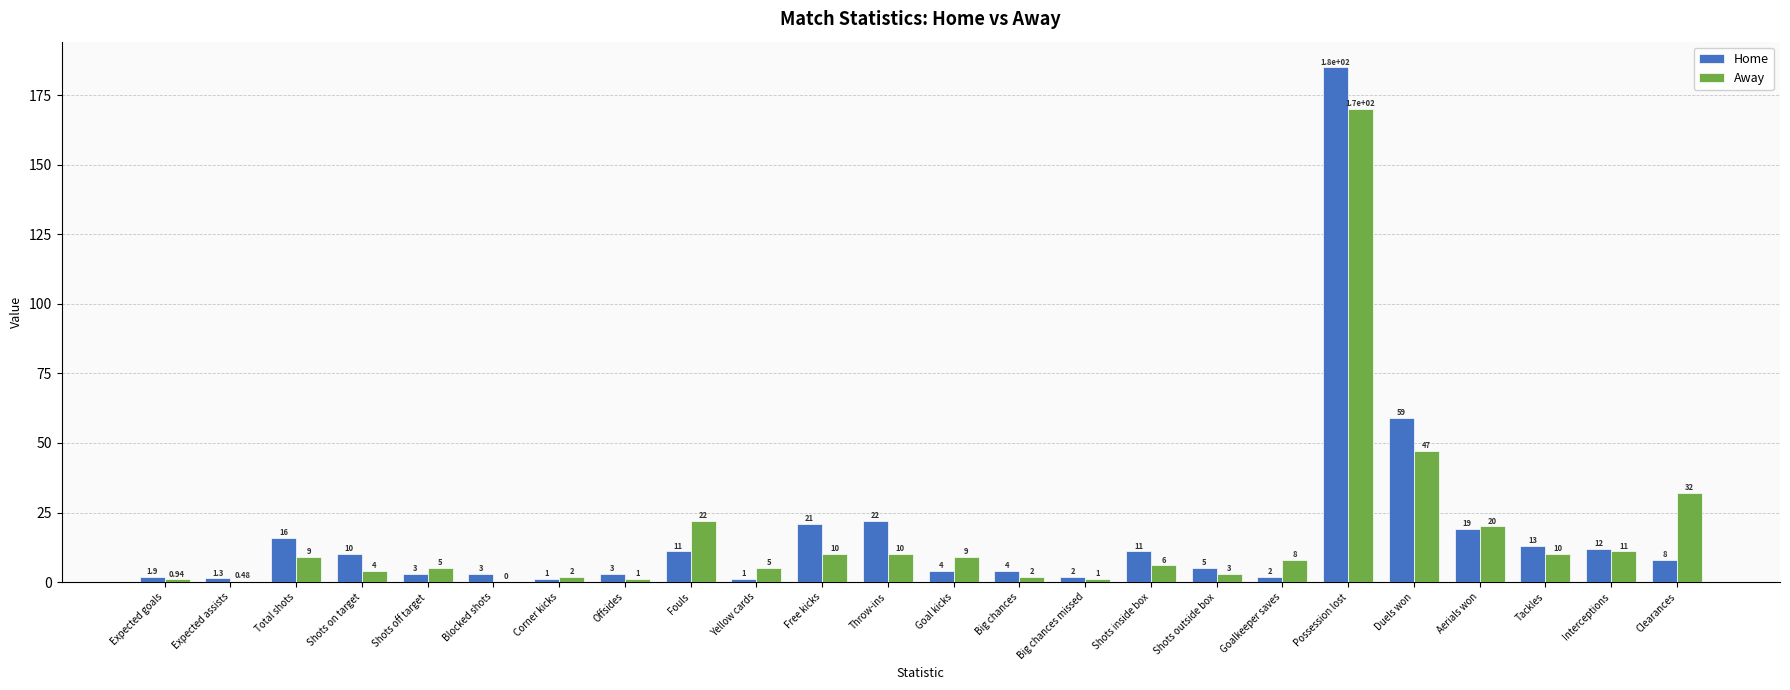

What is the total value across all series at Free kicks?

31.0